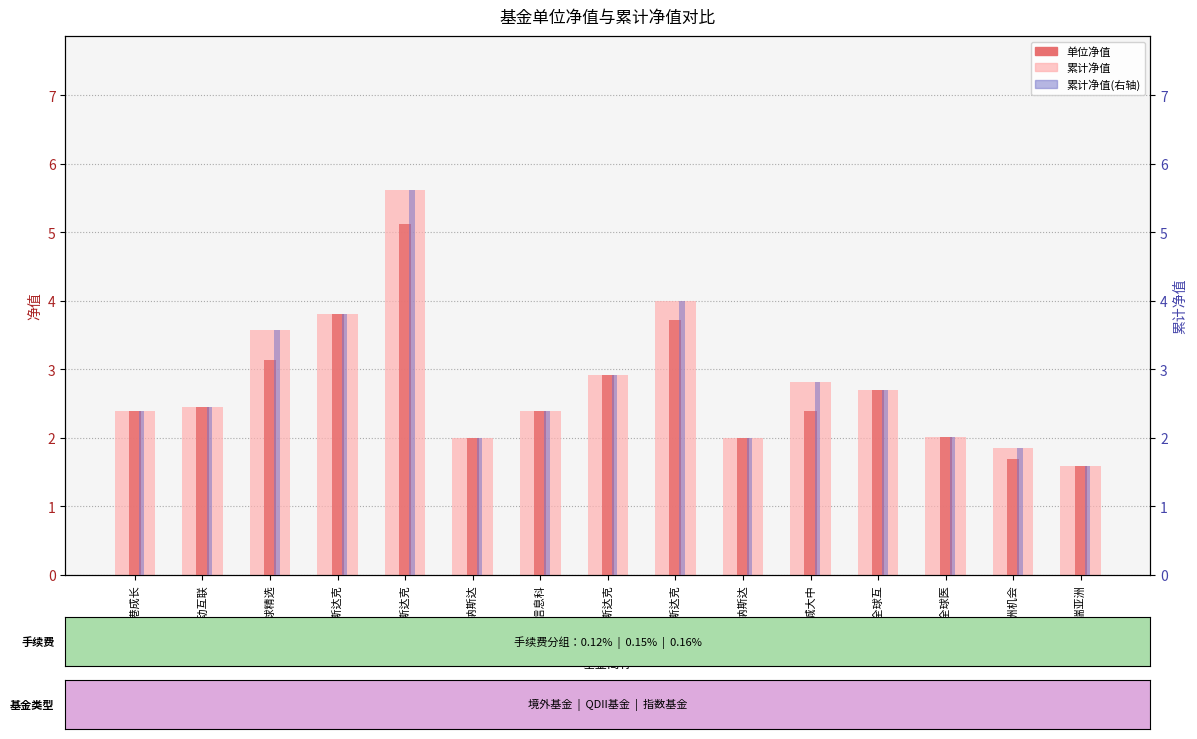

At which category does the chart reach its peak across all series?

国泰纳斯达克